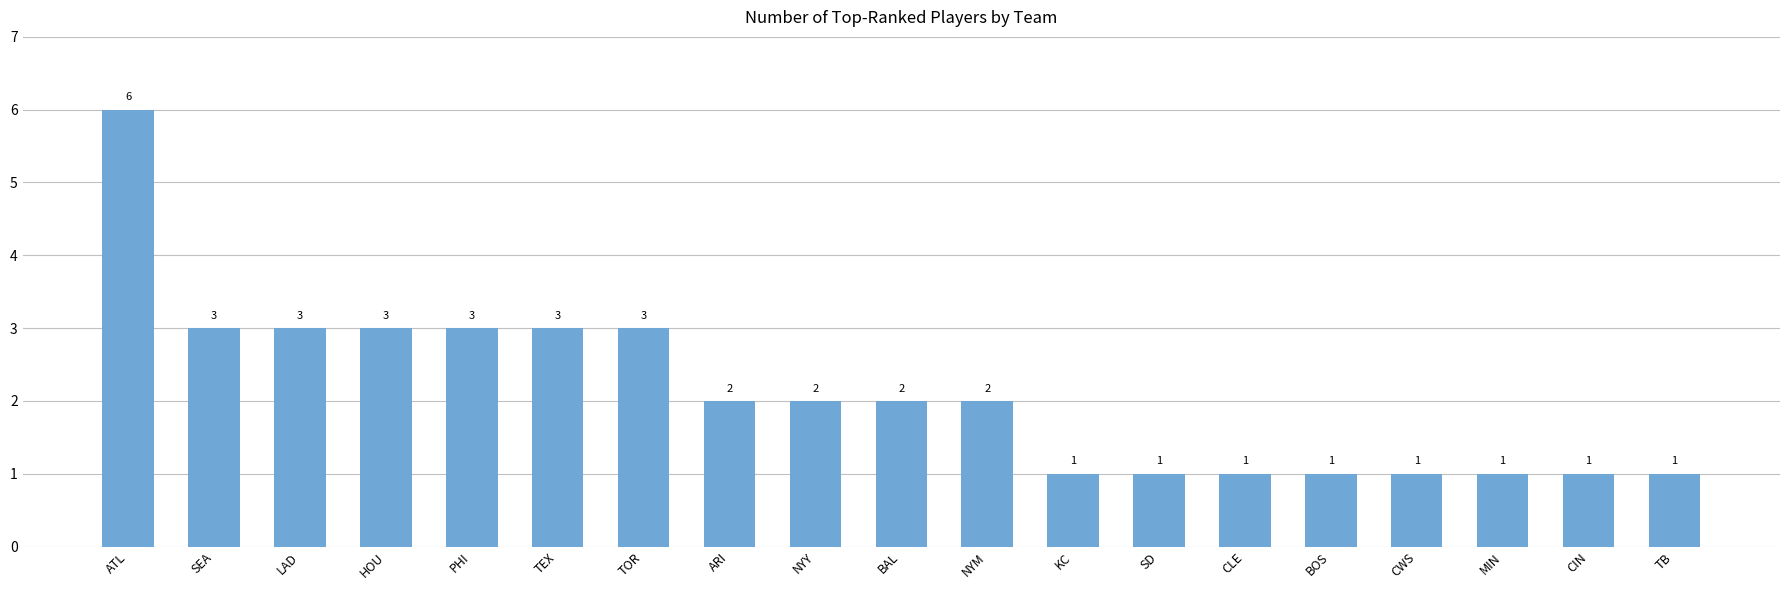

What value does the data have at SEA?

3